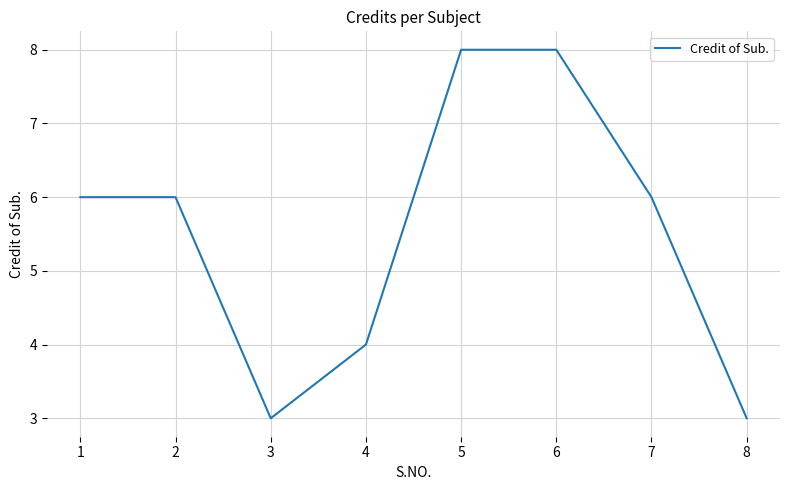

What is the change in value from 3 to 7?

+3